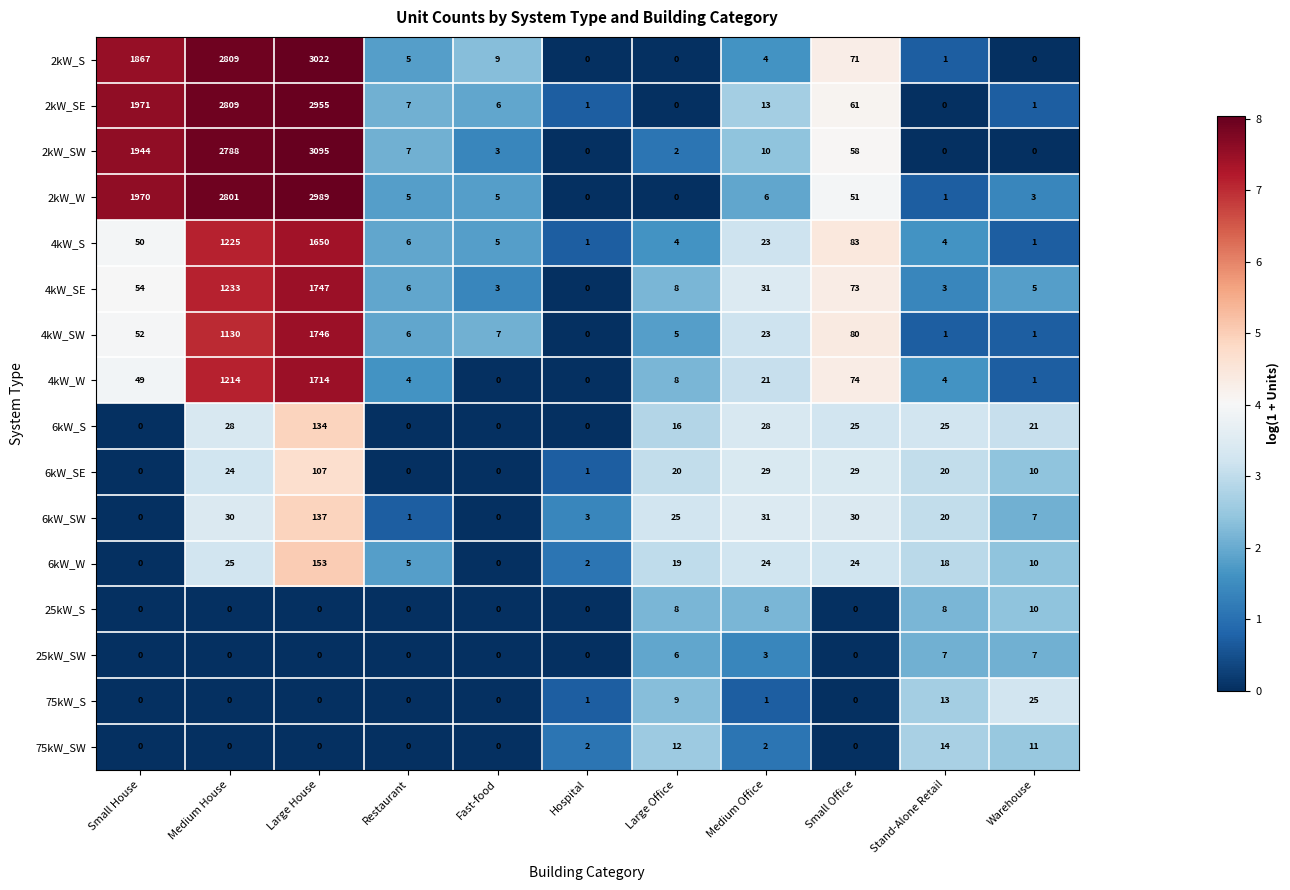

Where does the 4kW_SE series first go above 8?

Small House